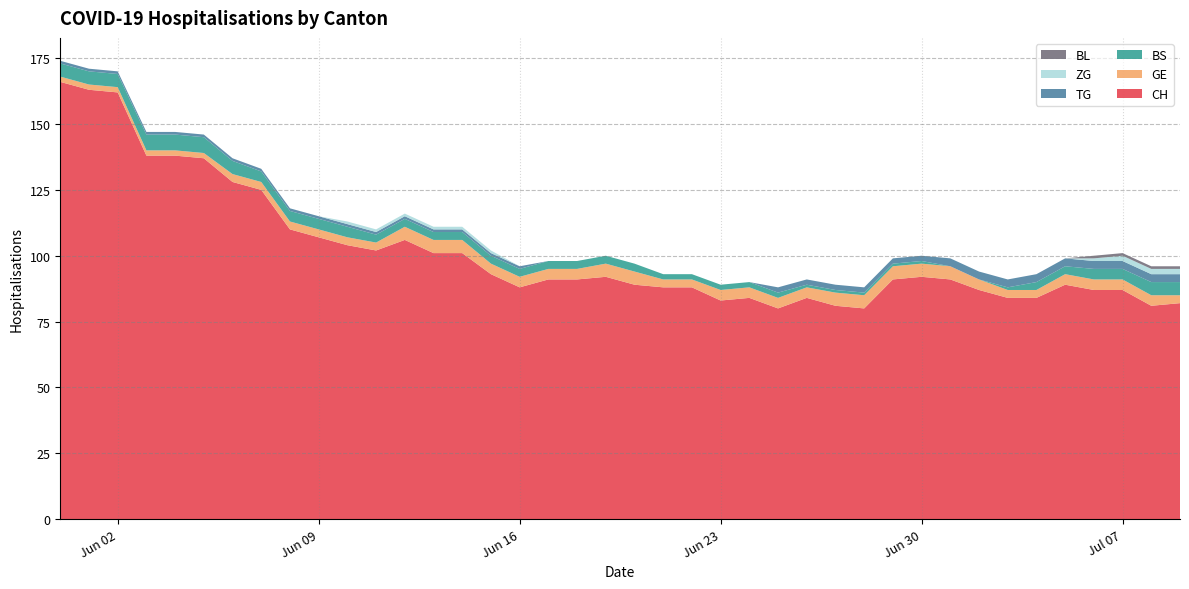

Reading left to right, transcribe all the data shown in this chart.

CH: 0=166	1=163	2=162	3=138	4=138	5=137	6=128	7=125	8=110	9=107	10=104	11=102	12=106	13=101	14=101	15=93	16=88	17=91	18=91	19=92	20=89	21=88	22=88	23=83	24=84	25=80	26=84	27=81	28=80	29=91	30=92	31=91	32=87	33=84	34=84	35=89	36=87	37=87	38=81	39=82
GE: 0=2	1=2	2=2	3=2	4=2	5=2	6=3	7=3	8=3	9=3	10=3	11=3	12=5	13=5	14=5	15=4	16=4	17=4	18=4	19=5	20=5	21=3	22=3	23=4	24=4	25=4	26=4	27=5	28=5	29=5	30=5	31=5	32=4	33=3	34=3	35=4	36=4	37=4	38=4	39=3
BS: 0=5	1=5	2=5	3=6	4=6	5=6	6=5	7=4	8=4	9=4	10=4	11=3	12=3	13=3	14=3	15=3	16=3	17=3	18=3	19=3	20=3	21=2	22=2	23=2	24=2	25=2	26=1	27=1	28=1	29=1	30=1	31=0	32=0	33=1	34=3	35=3	36=4	37=4	38=5	39=5
TG: 0=1	1=1	2=1	3=1	4=1	5=1	6=1	7=1	8=1	9=1	10=1	11=1	12=1	13=1	14=1	15=1	16=1	17=0	18=0	19=0	20=0	21=0	22=0	23=0	24=0	25=2	26=2	27=2	28=2	29=2	30=2	31=3	32=3	33=3	34=3	35=3	36=3	37=3	38=3	39=3
ZG: 0=0	1=0	2=0	3=0	4=0	5=0	6=0	7=0	8=0	9=0	10=1	11=1	12=1	13=1	14=1	15=1	16=0	17=0	18=0	19=0	20=0	21=0	22=0	23=0	24=0	25=0	26=0	27=0	28=0	29=0	30=0	31=0	32=0	33=0	34=0	35=0	36=1	37=2	38=2	39=2
BL: 0=0	1=0	2=0	3=0	4=0	5=0	6=0	7=0	8=0	9=0	10=0	11=0	12=0	13=0	14=0	15=0	16=0	17=0	18=0	19=0	20=0	21=0	22=0	23=0	24=0	25=0	26=0	27=0	28=0	29=0	30=0	31=0	32=0	33=0	34=0	35=0	36=1	37=1	38=1	39=1